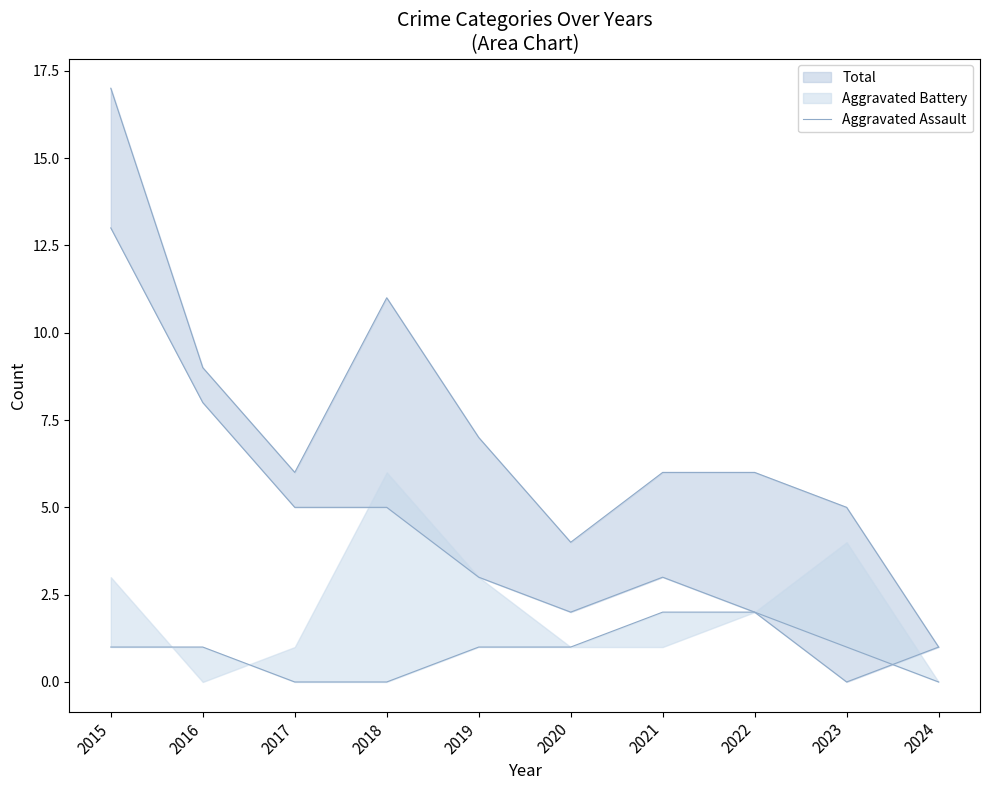

True or false: there are more than 1 points higher than both neighbors.

False